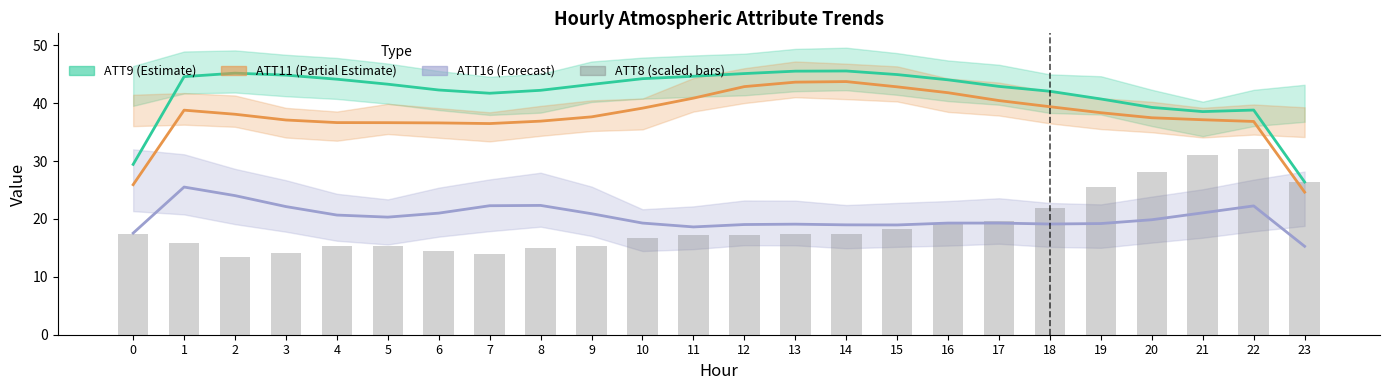

At which label is ATT8 (scaled) closest to 22?

18